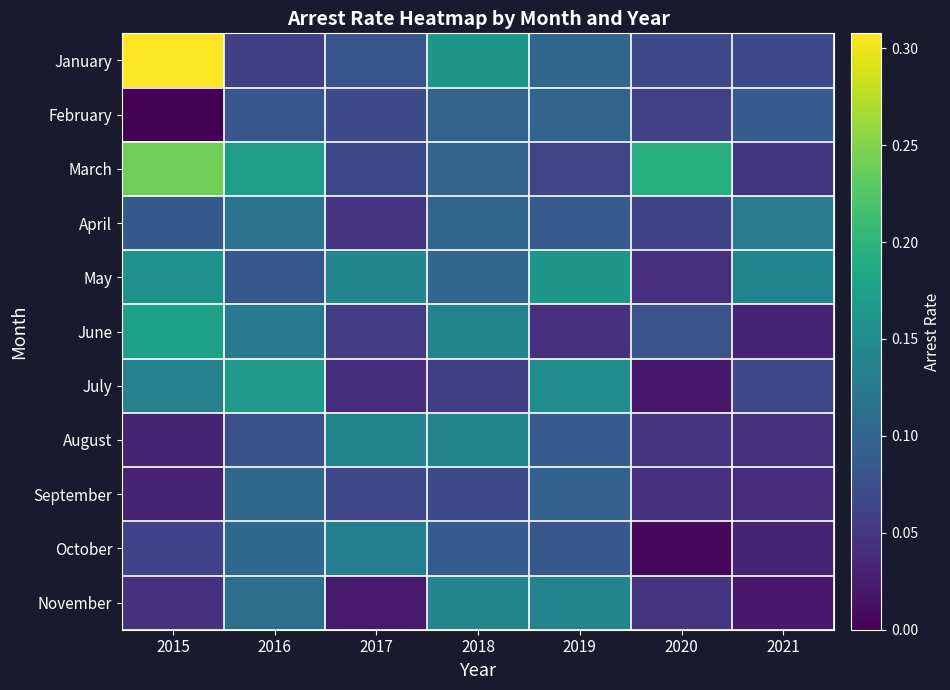

What is the total value across all series at 2017?

0.9